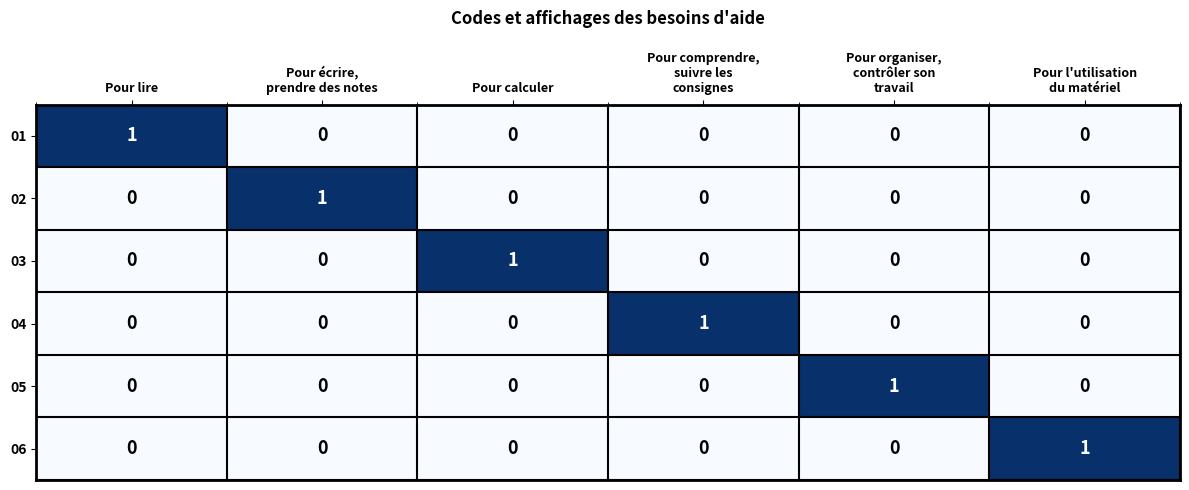

At how many categories does at least one series exceed 0?

6